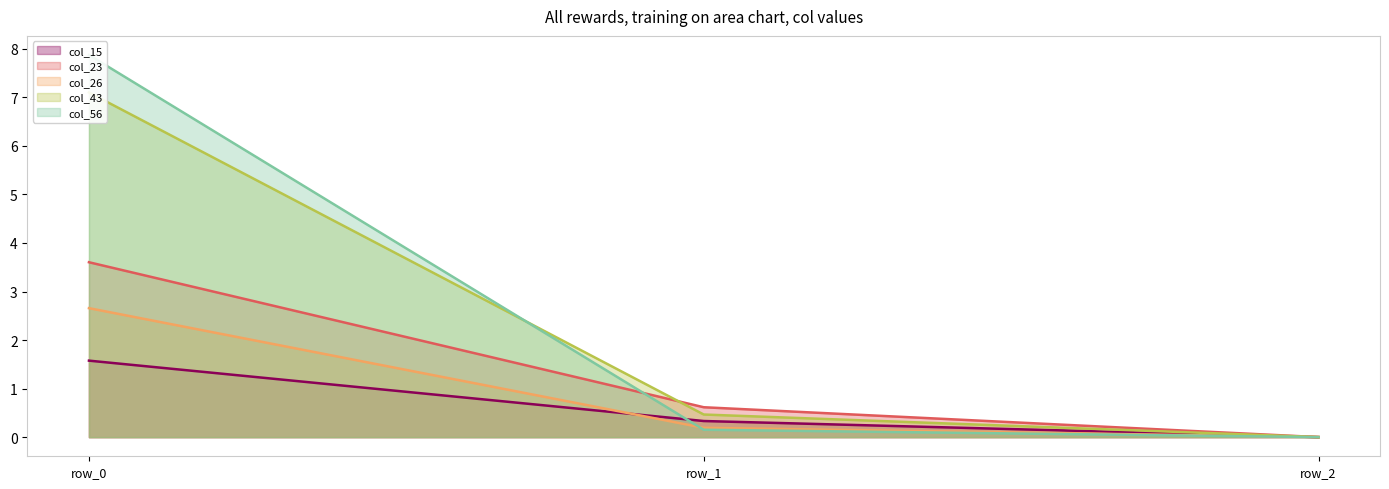

Where is col_26 nearest to the value 1?

row_1